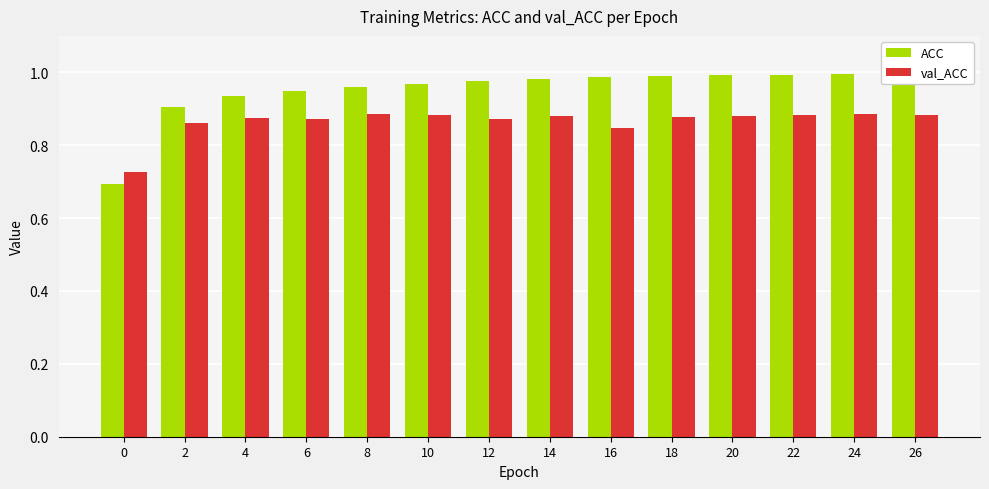

Are the bars grouped side by side (vs. stacked)?

Yes